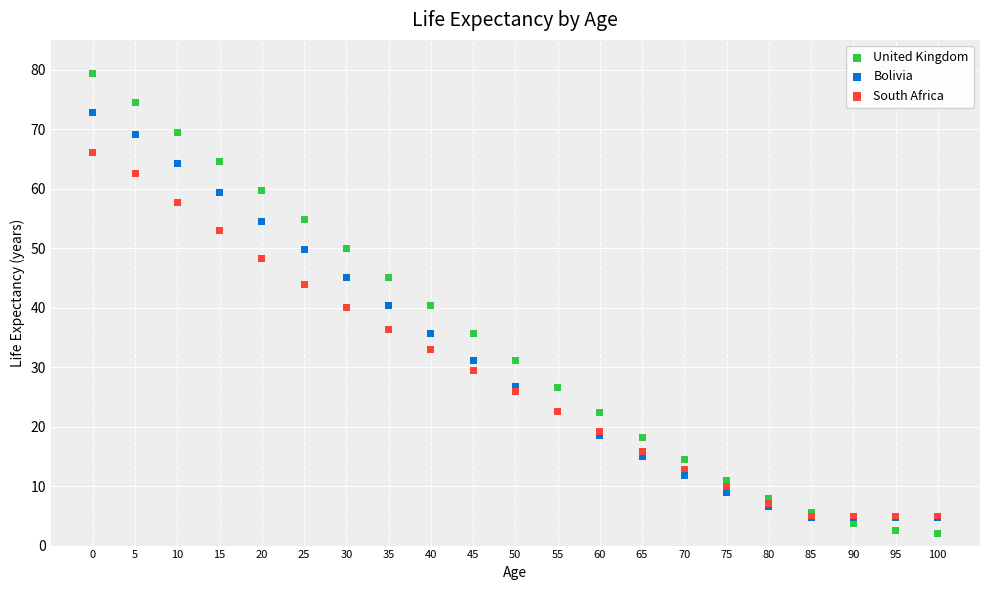

Which series has the widest spread of Y values?

United Kingdom